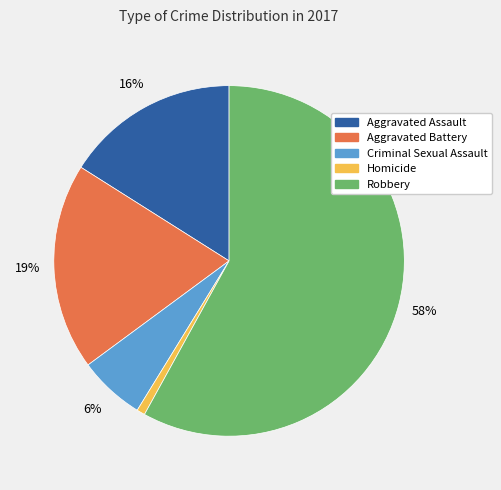

Is the sum of Homicide and Aggravated Battery greater than half?

No